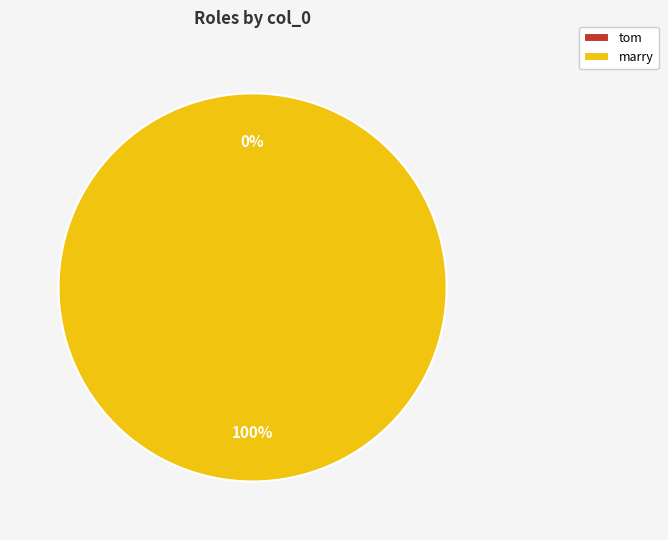

Is it true that marry is 100% of the pie?

True